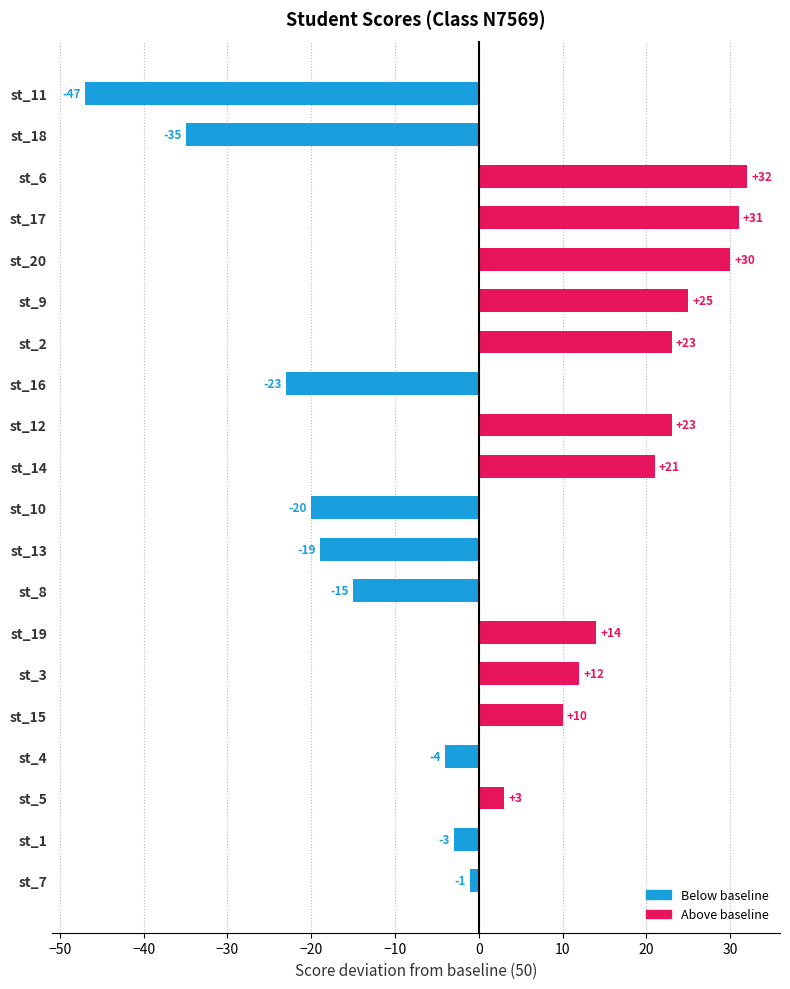

What is the greatest value displayed?

32